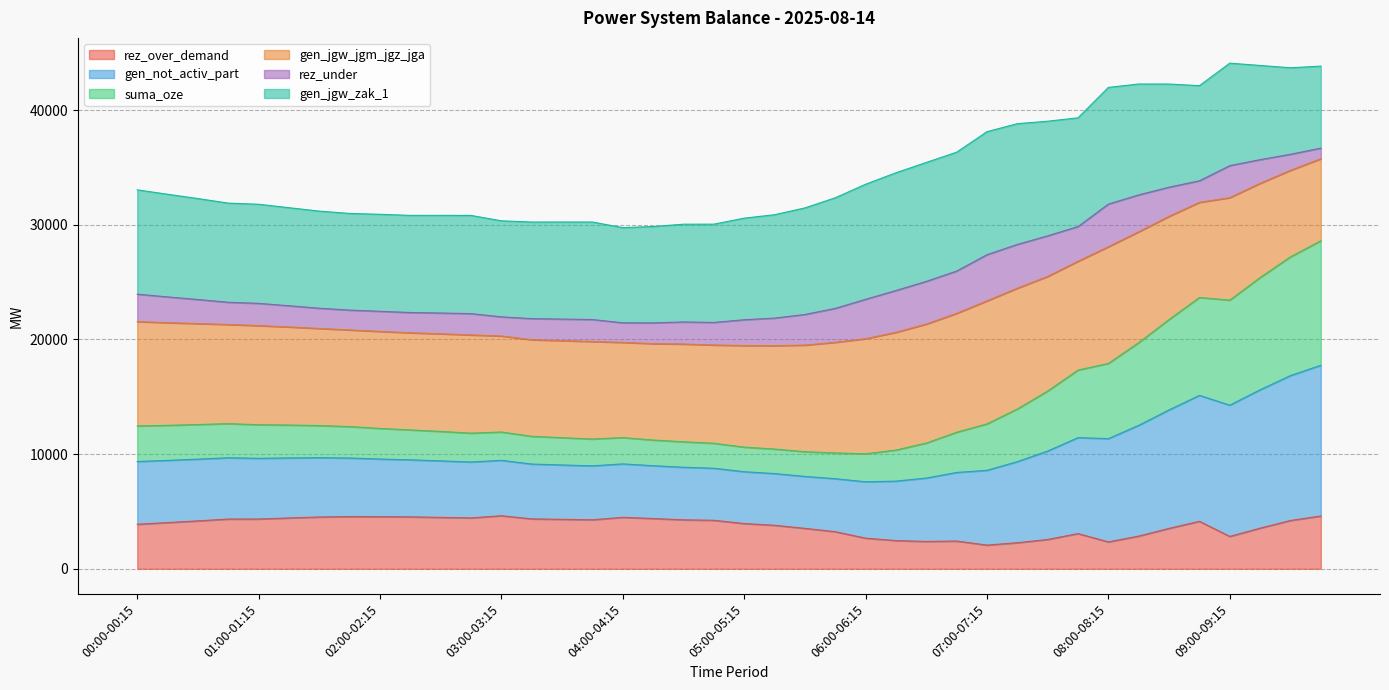

True or false: rez_over_demand and gen_not_activ_part intersect in this chart.

False